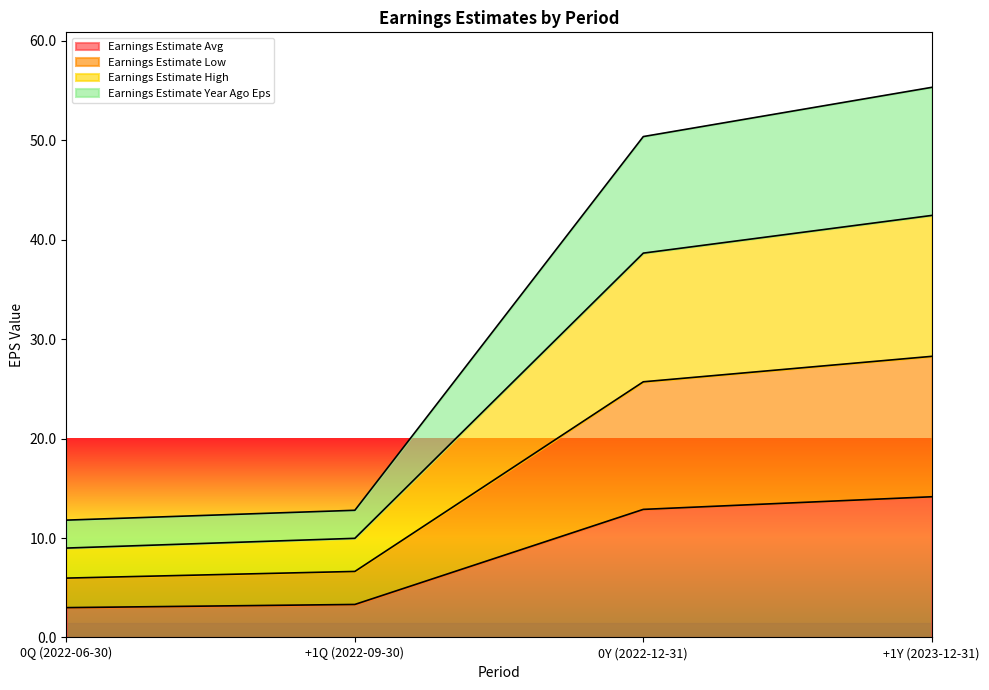

At which label does Earnings Estimate Year Ago Eps first exceed 50?

0Y (2022-12-31)